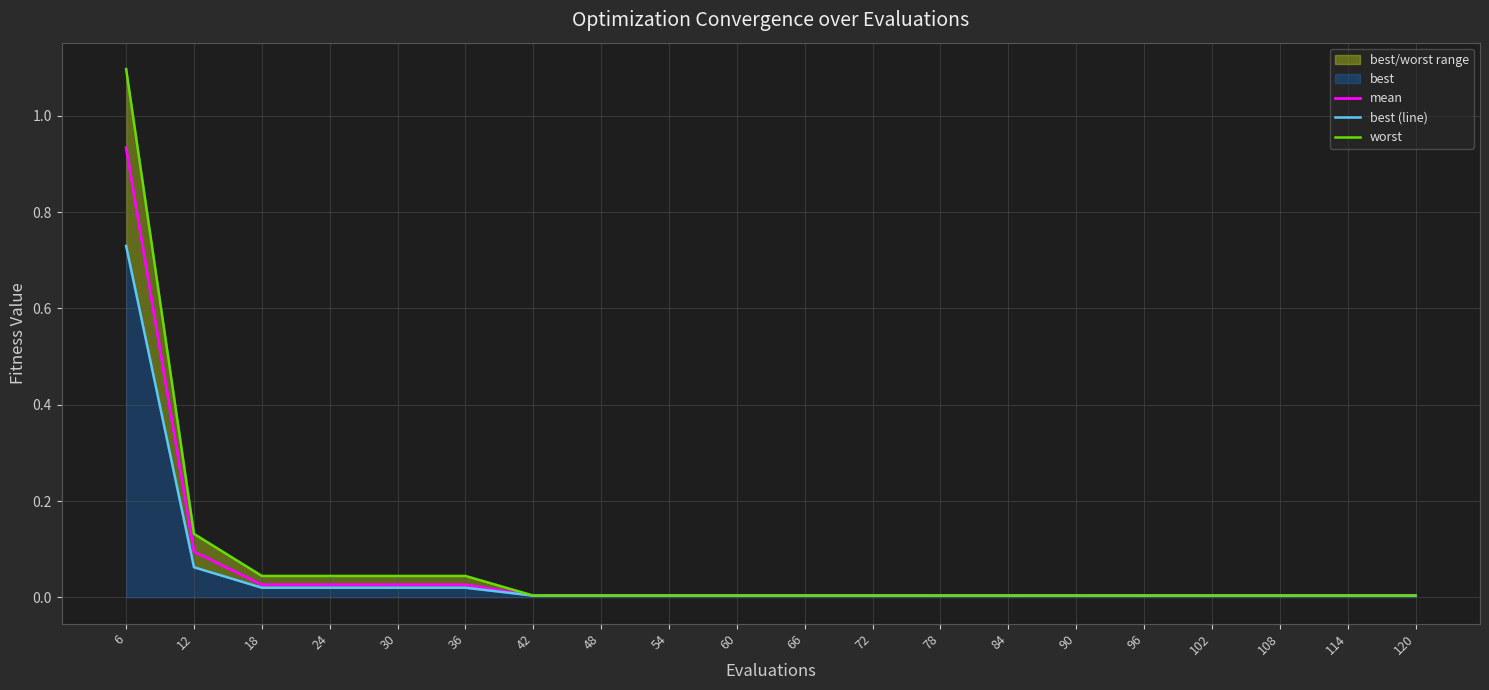

At how many categories does at least one series exceed 1?

1